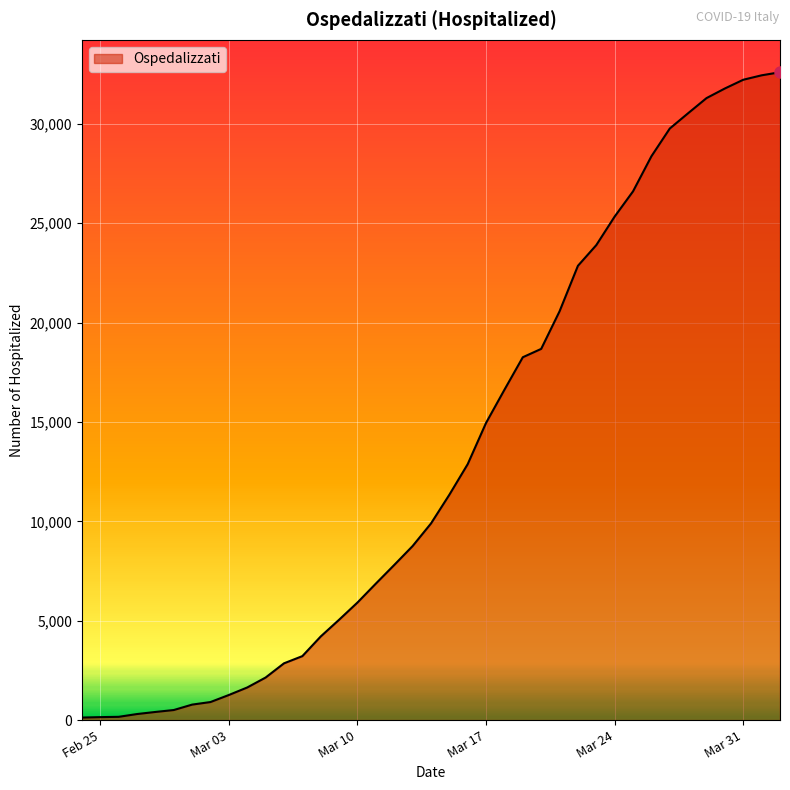

What is the greatest value displayed?

32593